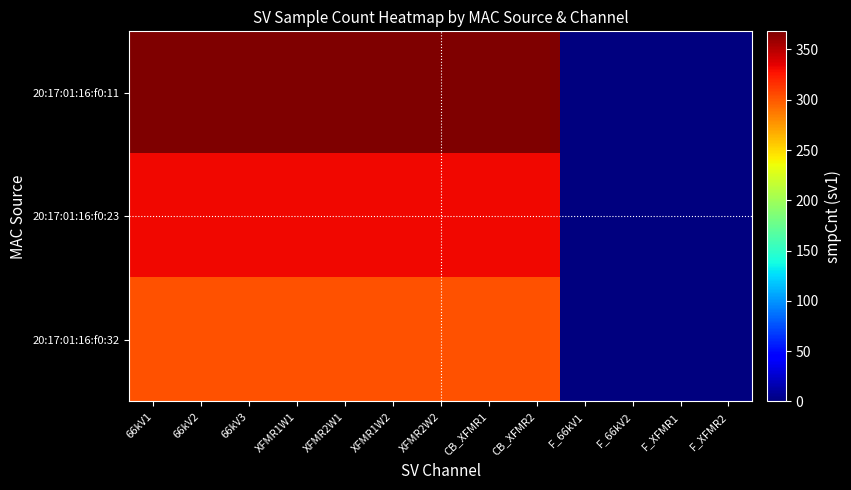

At 66kV3, list the series in order from smallest to largest.

20:17:01:16:f0:32, 20:17:01:16:f0:23, 20:17:01:16:f0:11